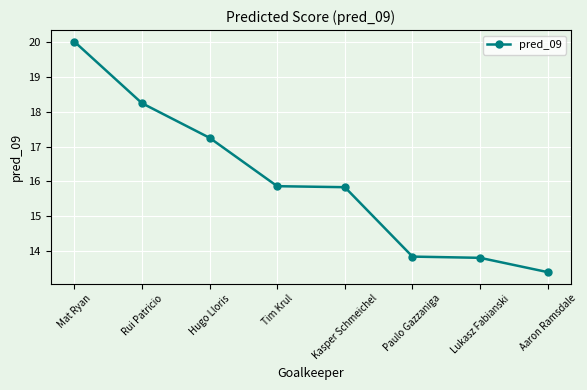

What is the label of the 2nd point from the right?

Lukasz Fabianski